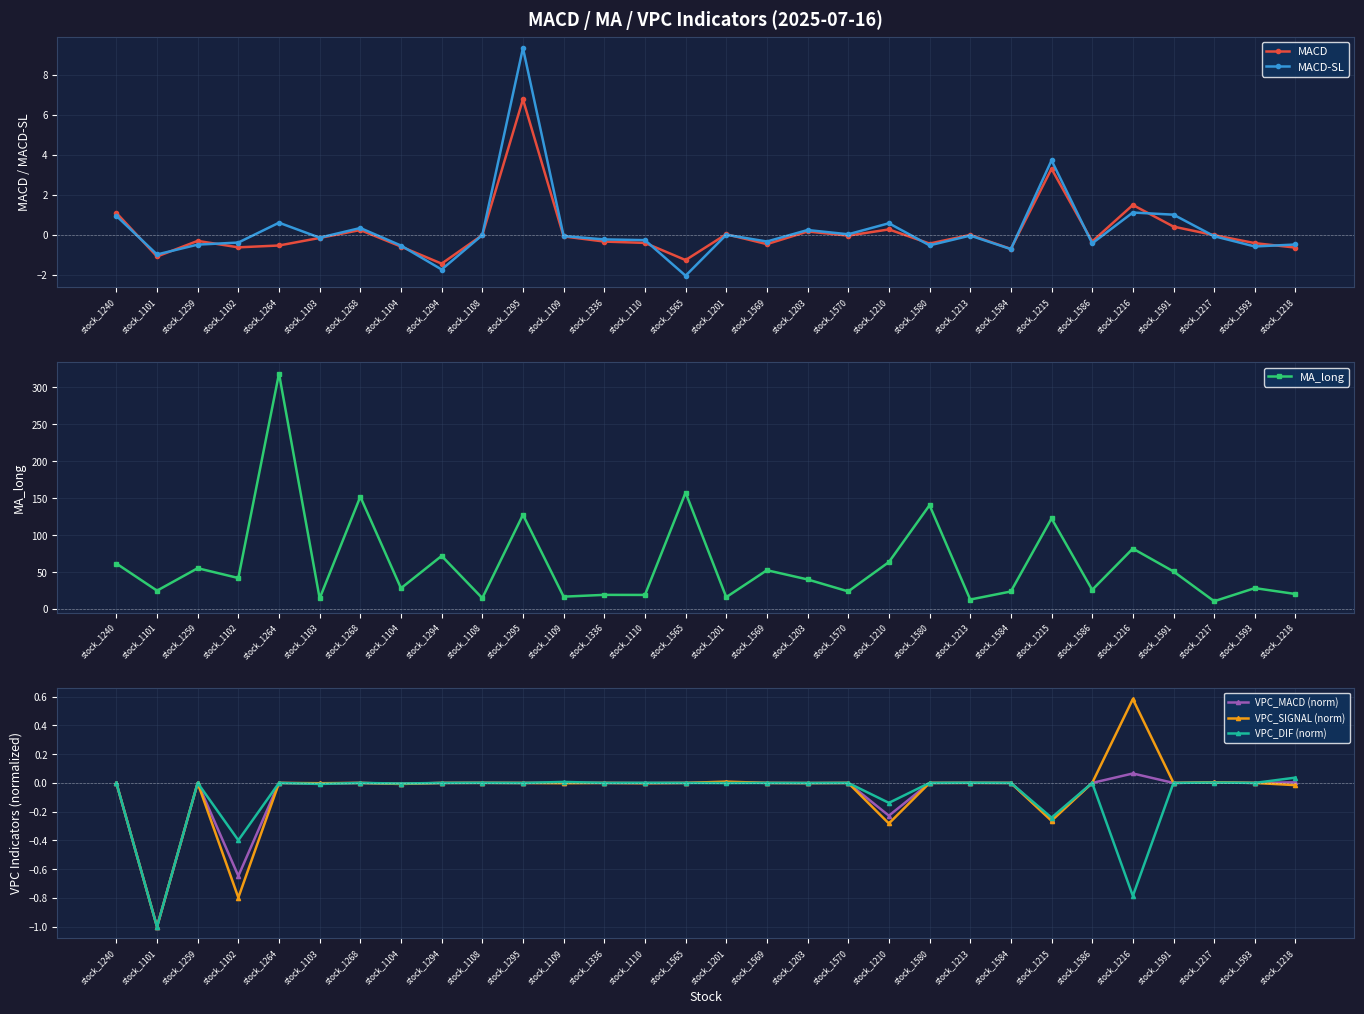

Which series has the largest total across all categories?

MA_long